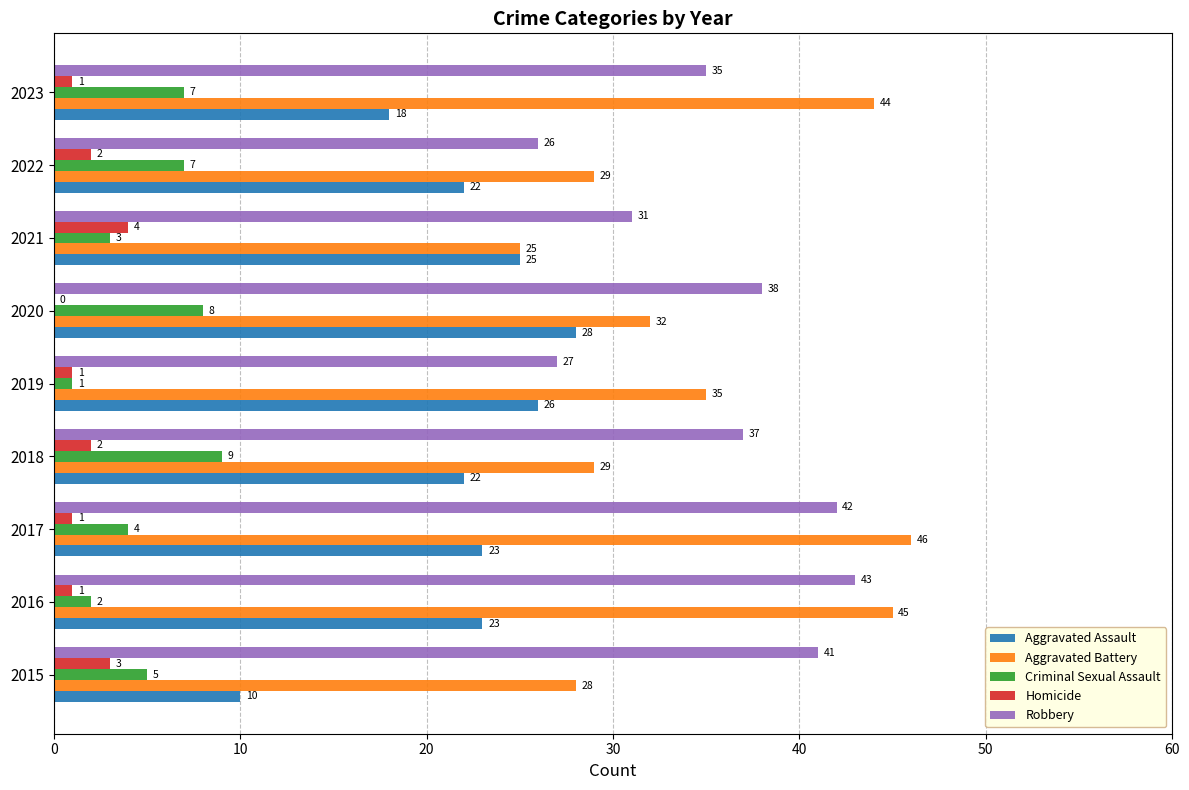

What is the total value across all series at 2020?

106